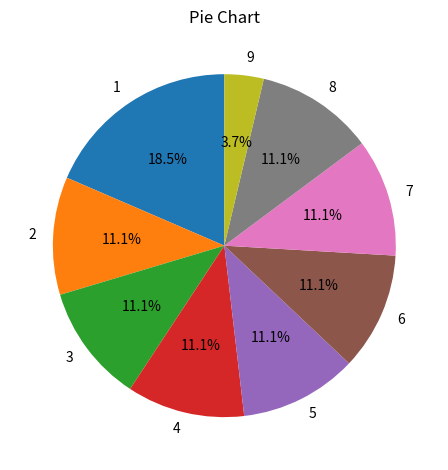

Which has a higher value, 5 or 1?

1